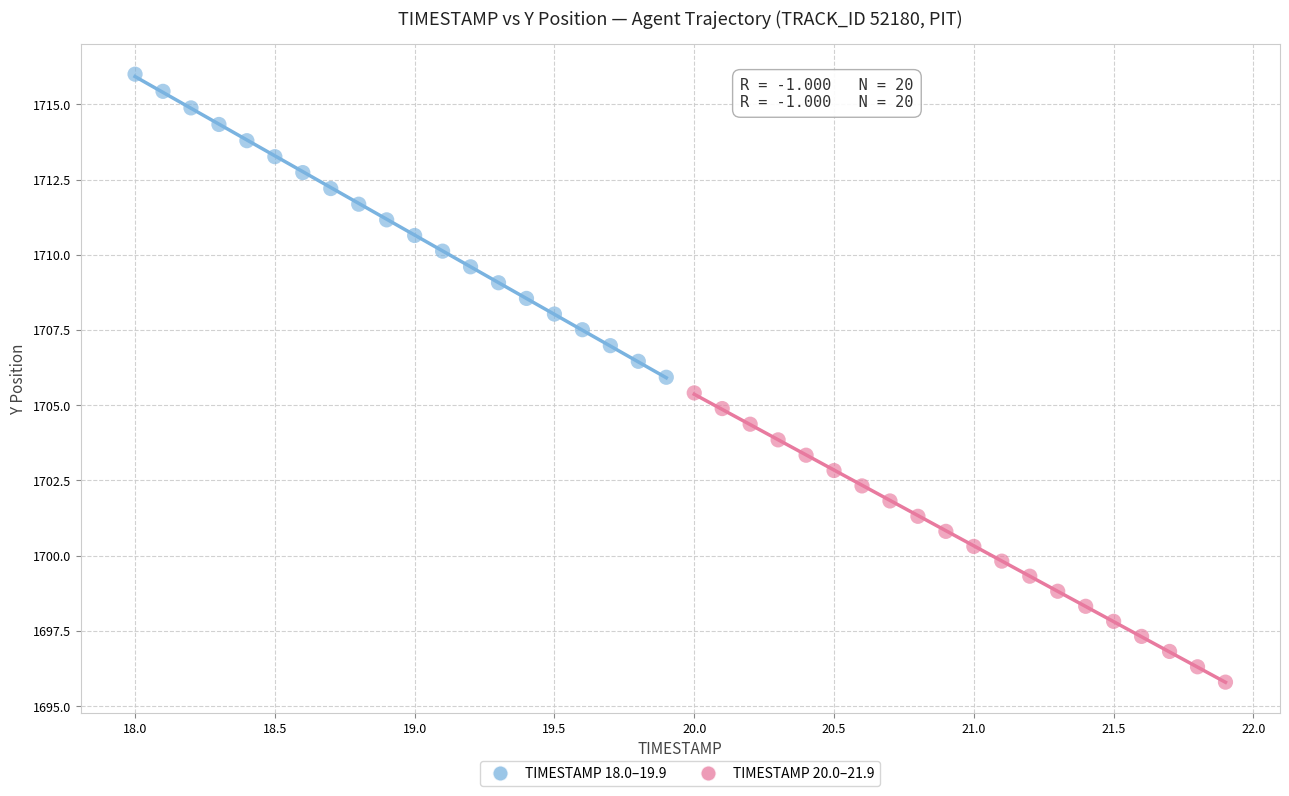

Which series has the largest Y range (max minus min)?

TIMESTAMP 18.0–19.9